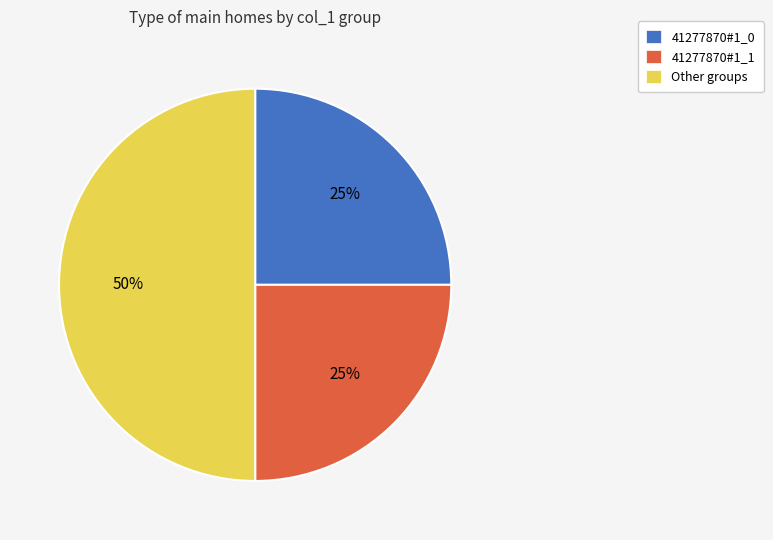

Is it true that Other is 50% of the pie?

True